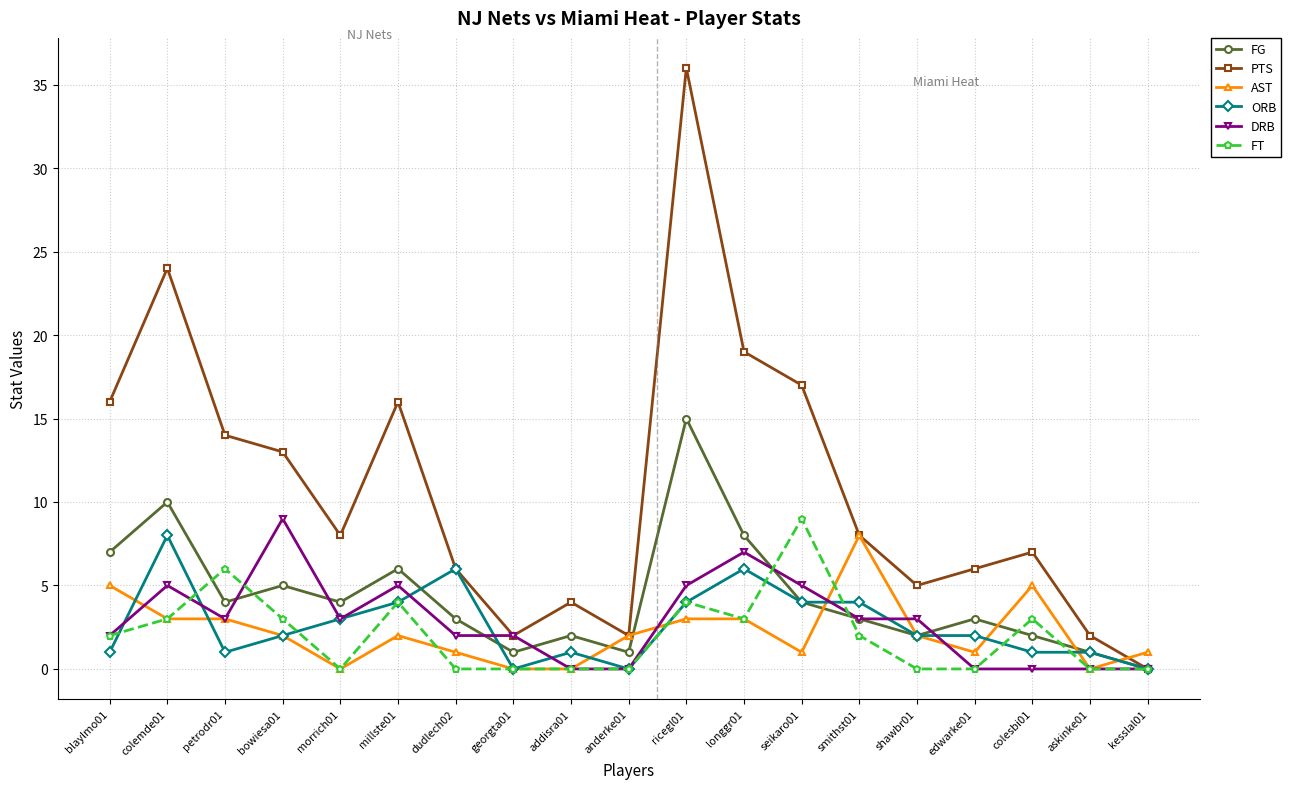

How many lines are shown in the chart?

6